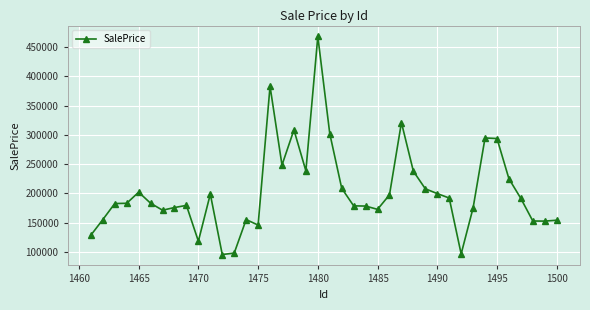

Is this an area chart (filled region under the line)?

No